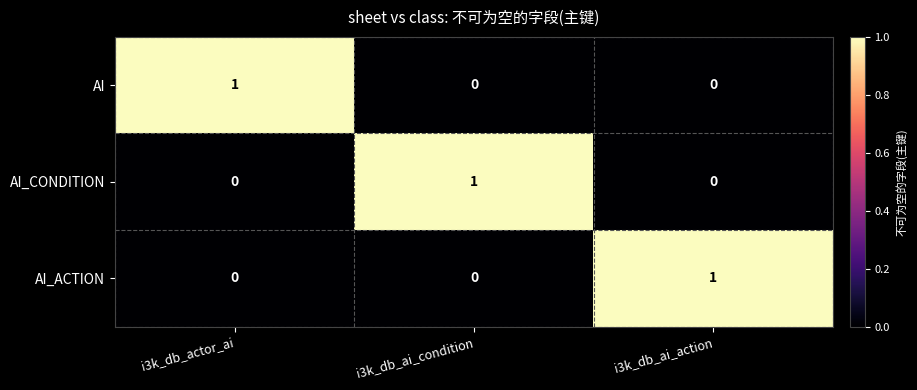

Count the number of categories in the chart.

3